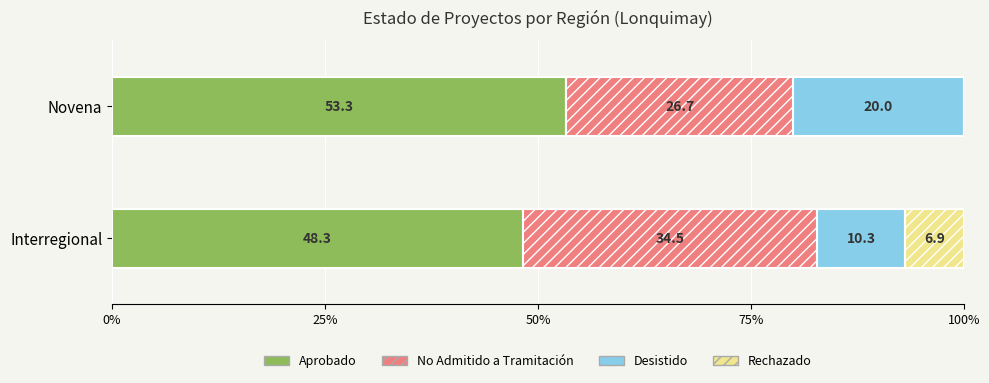

True or false: Aprobado has a value of 53.3 at Novena.

True